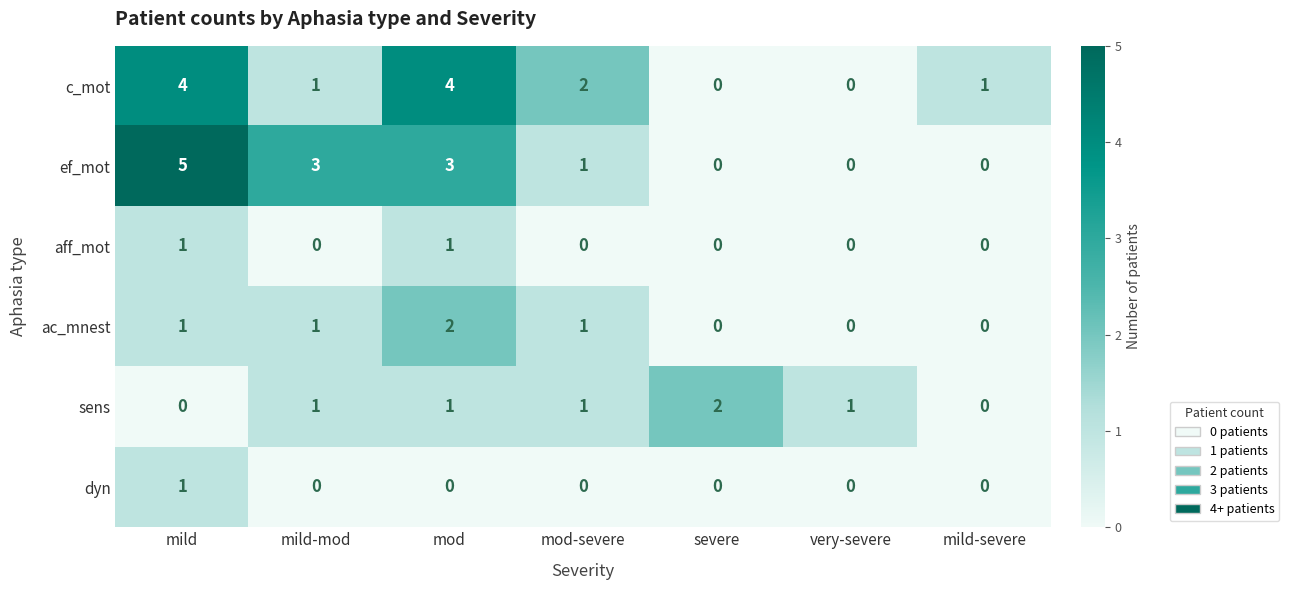

At which category is the sum across all series the highest?

mild